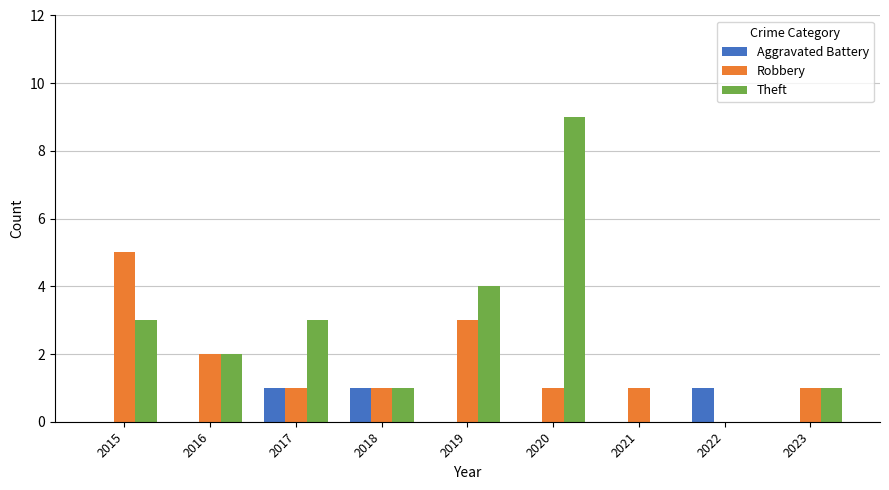

The Theft series shows 3 at 2017. True or false?

True